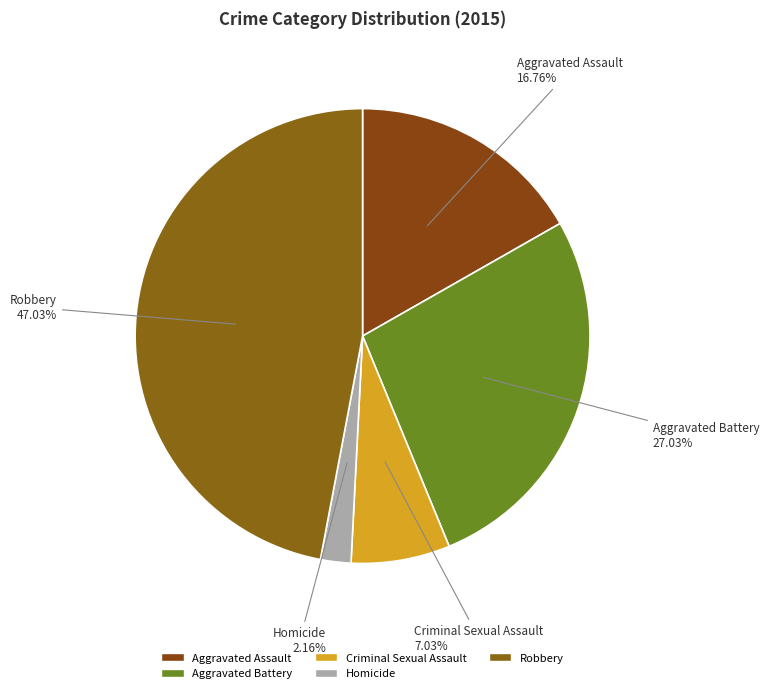

Does any single category account for the majority?

No